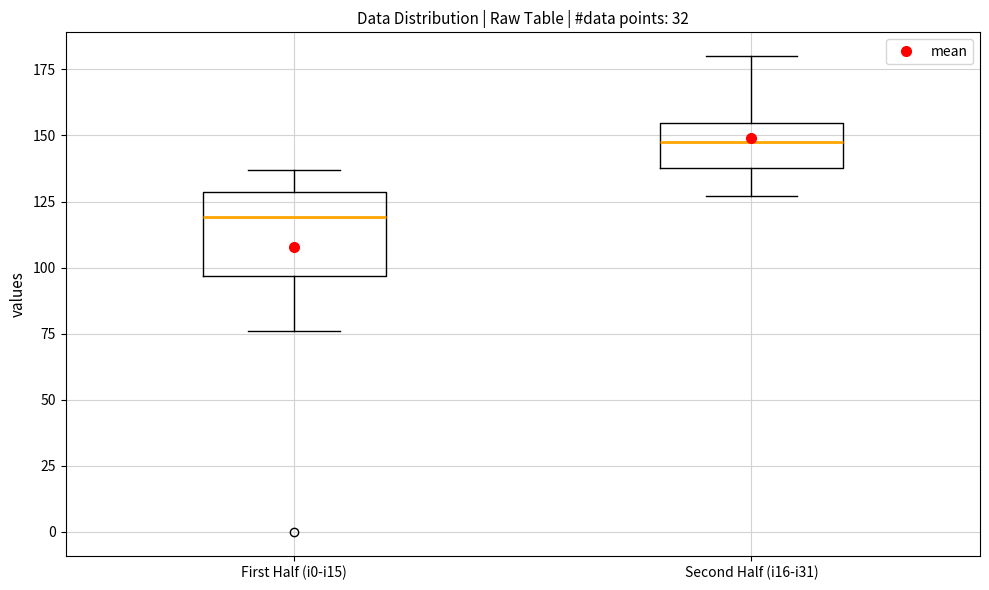

Which box has the highest median line?

Second Half (i16-i31)